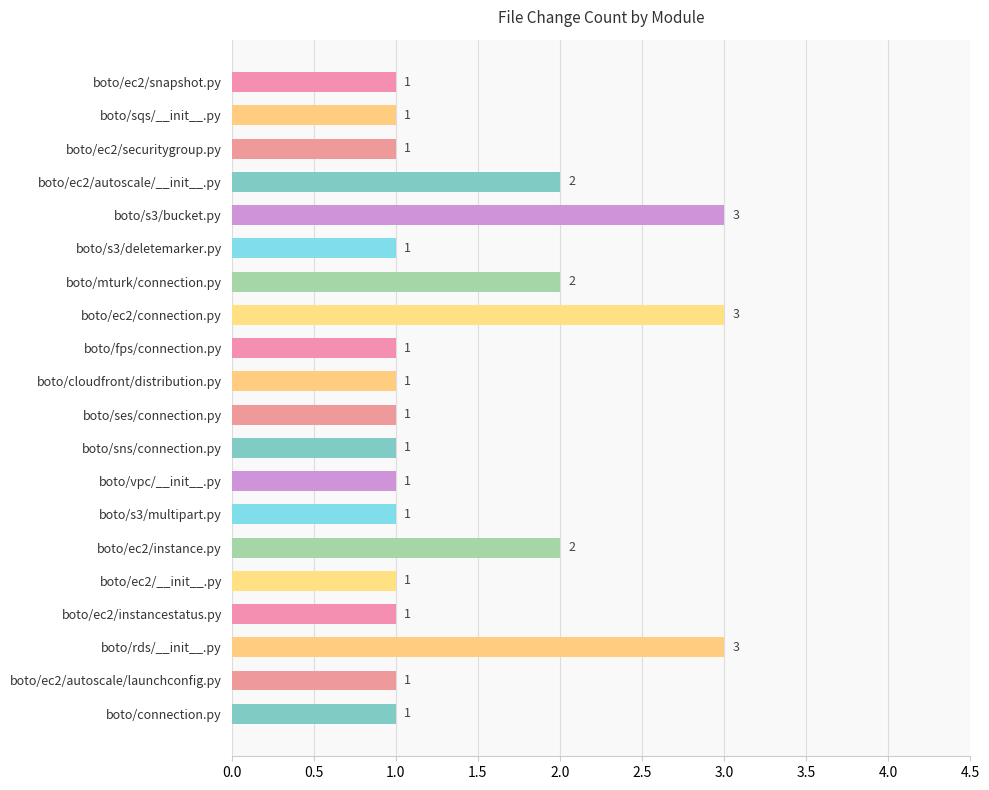

Reading top to bottom, extract all data points from this chart.

1	1	1	2	3	1	2	3	1	1	1	1	1	1	2	1	1	3	1	1